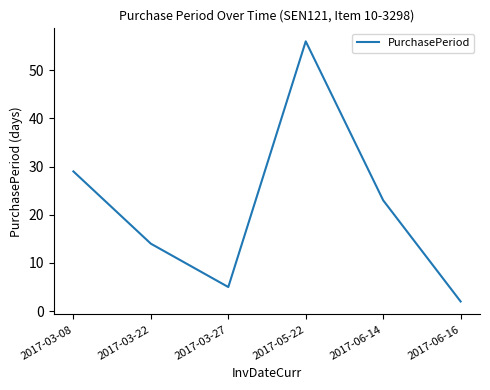

What is the ratio of the value at 2017-06-14 to the value at 2017-03-08?

0.8